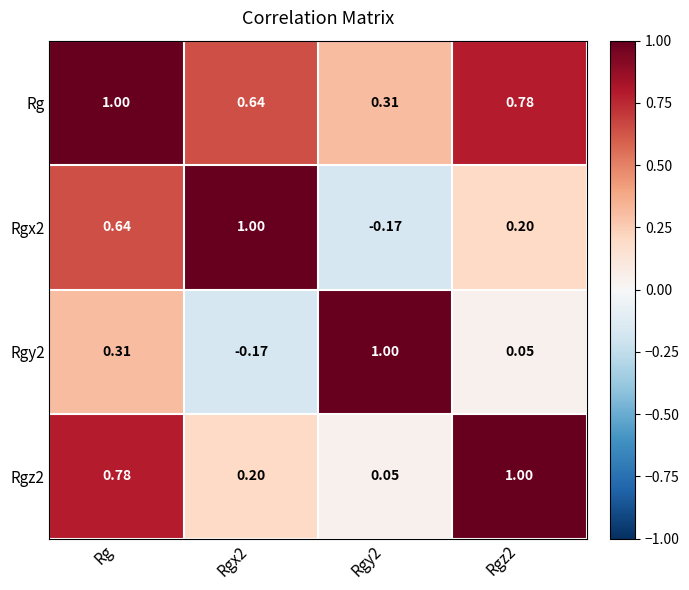

Which series has the largest total across all categories?

Rg